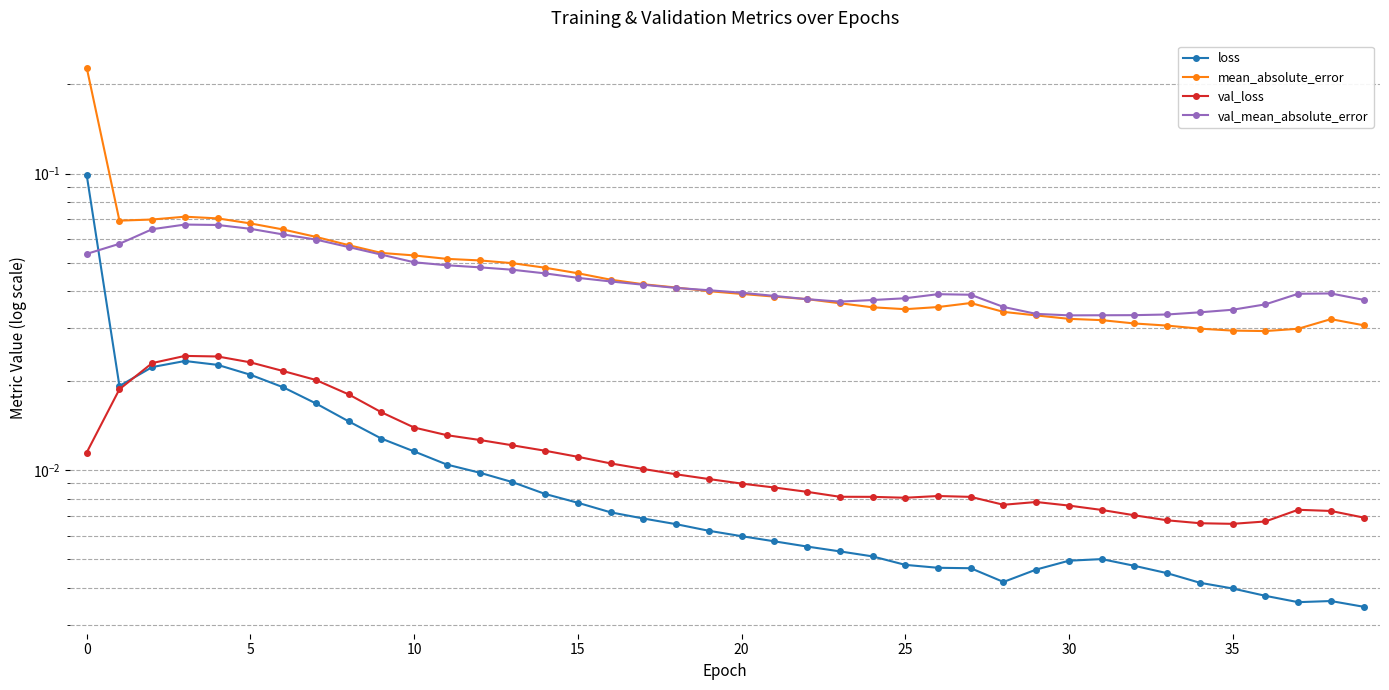

Is the value of val_mean_absolute_error at 14 greater than the value of mean_absolute_error at 18?

Yes